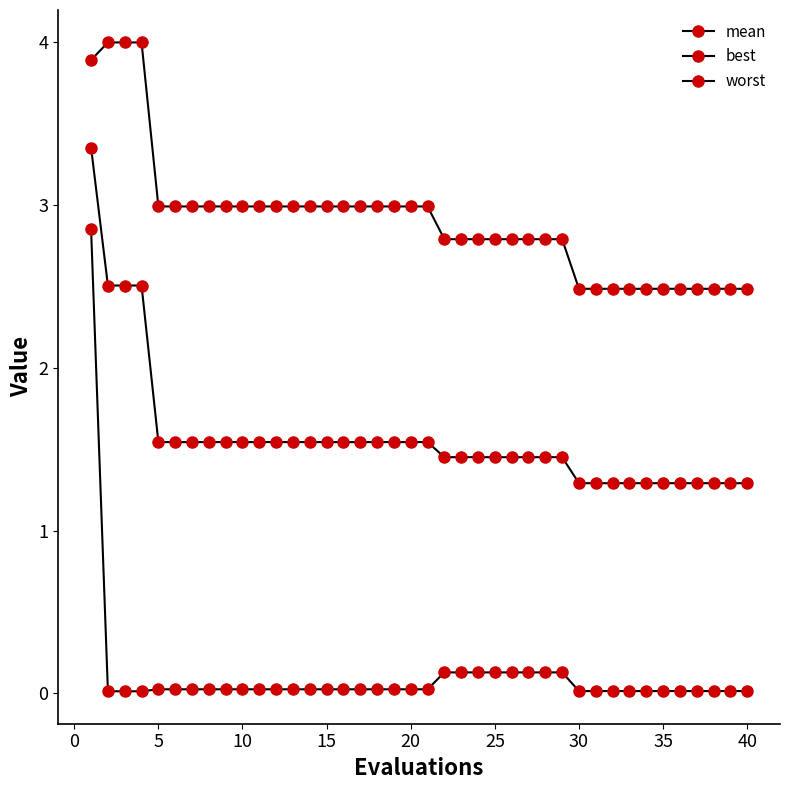

Is this an area chart (filled region under the line)?

No